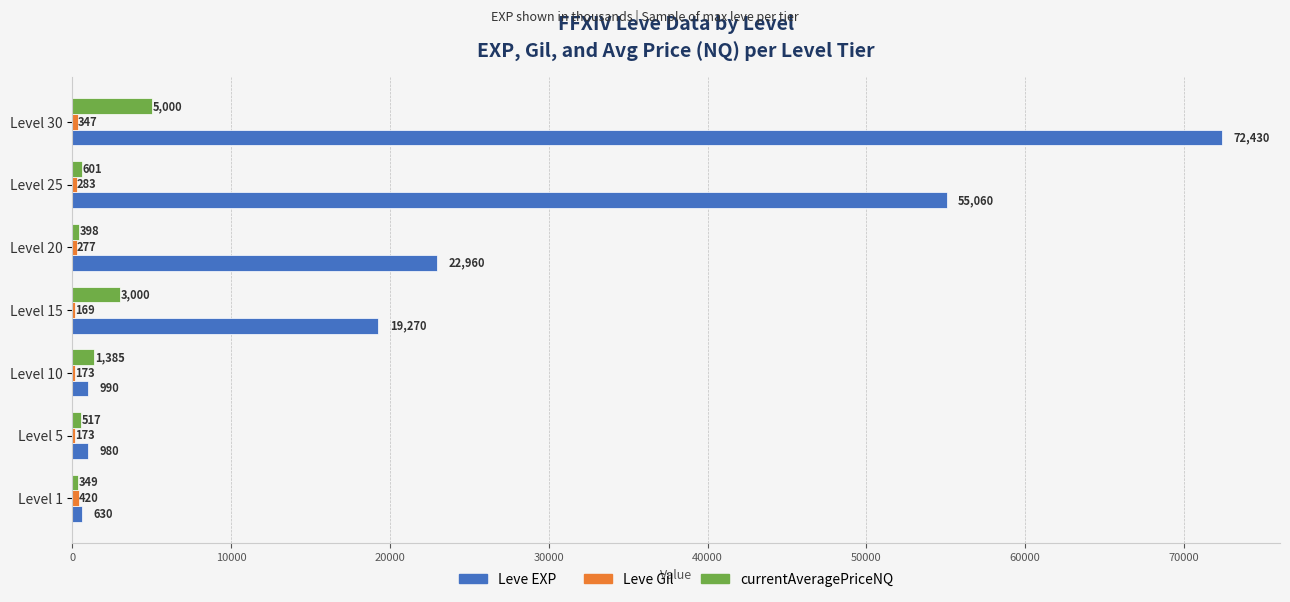

Which label corresponds to the largest value in the chart?

Level 30